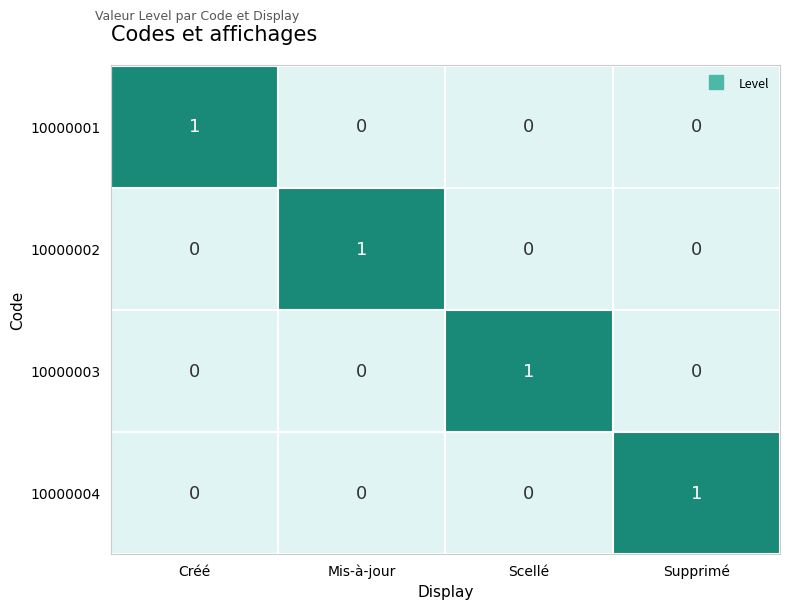

Count the 10000003 values in the range 0 to 1.

4